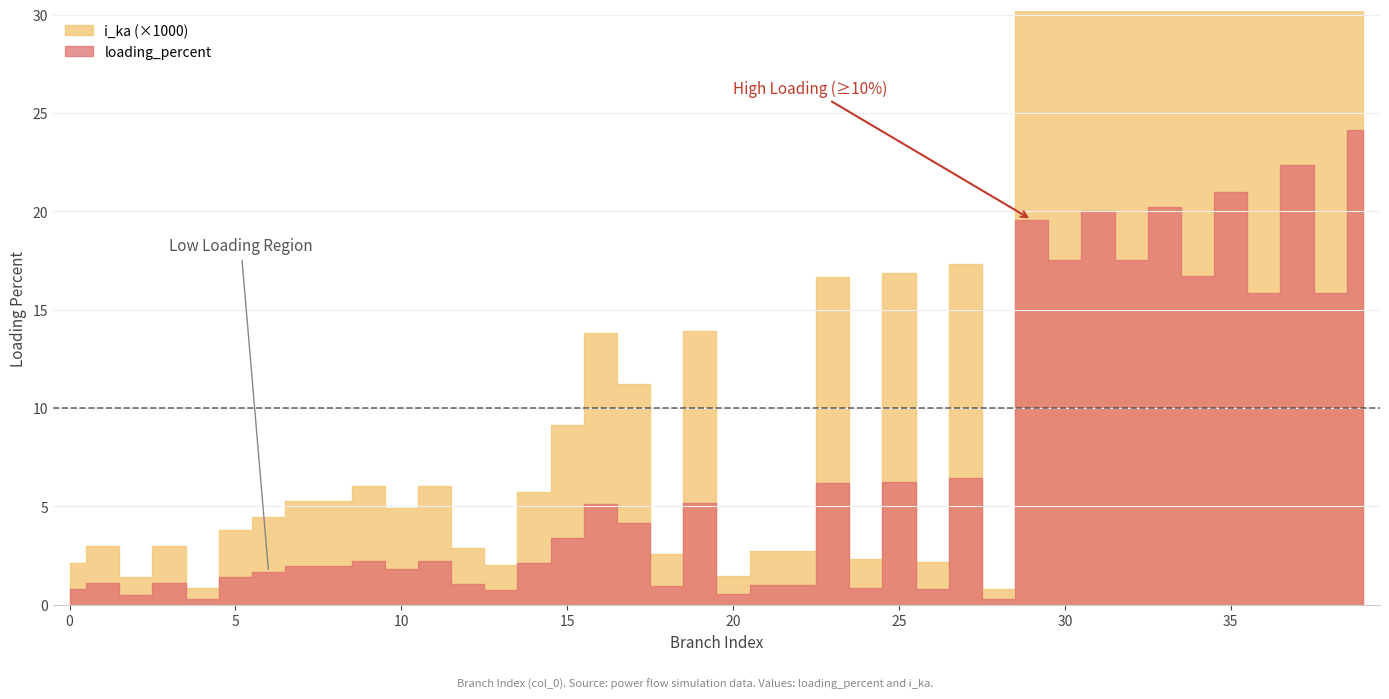

List the series in order of their peak value, highest first.

loading_percent, i_ka